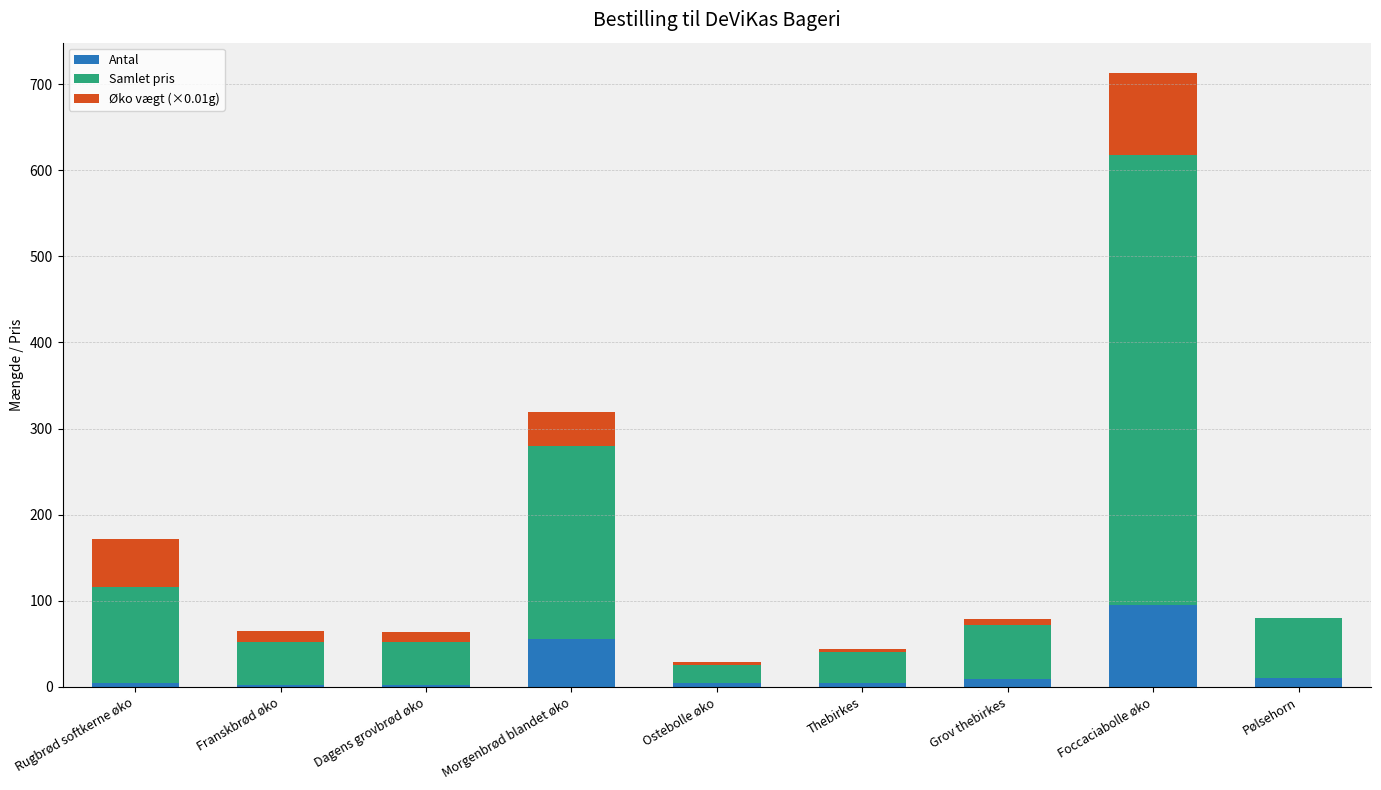

What is the sum of all Antal values?

187.0